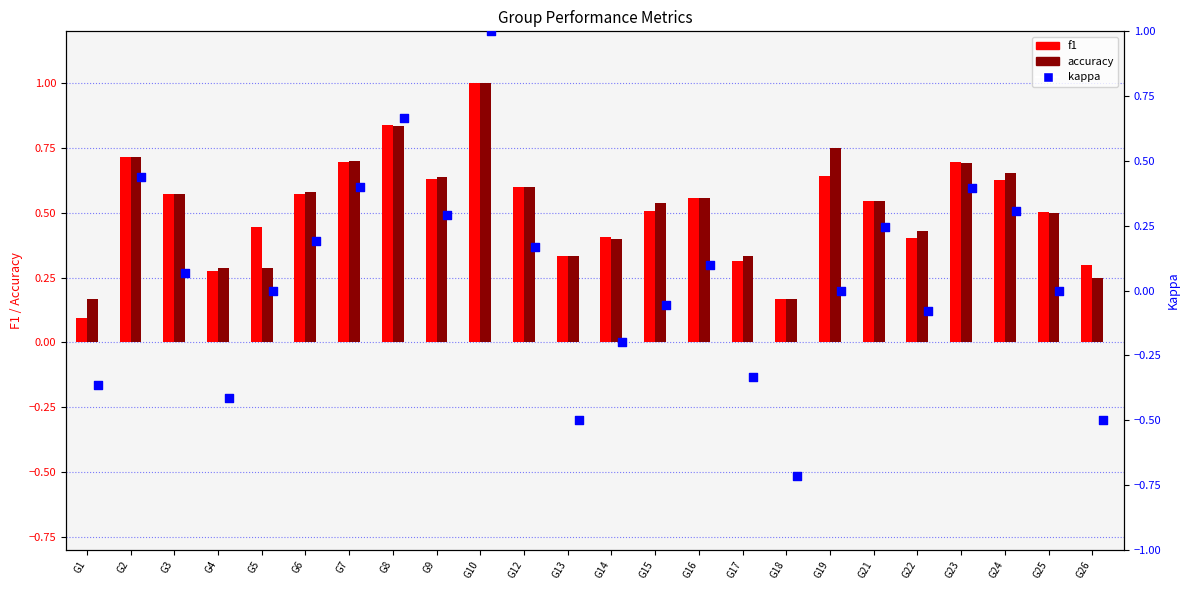

At how many categories does at least one series exceed 0?

24